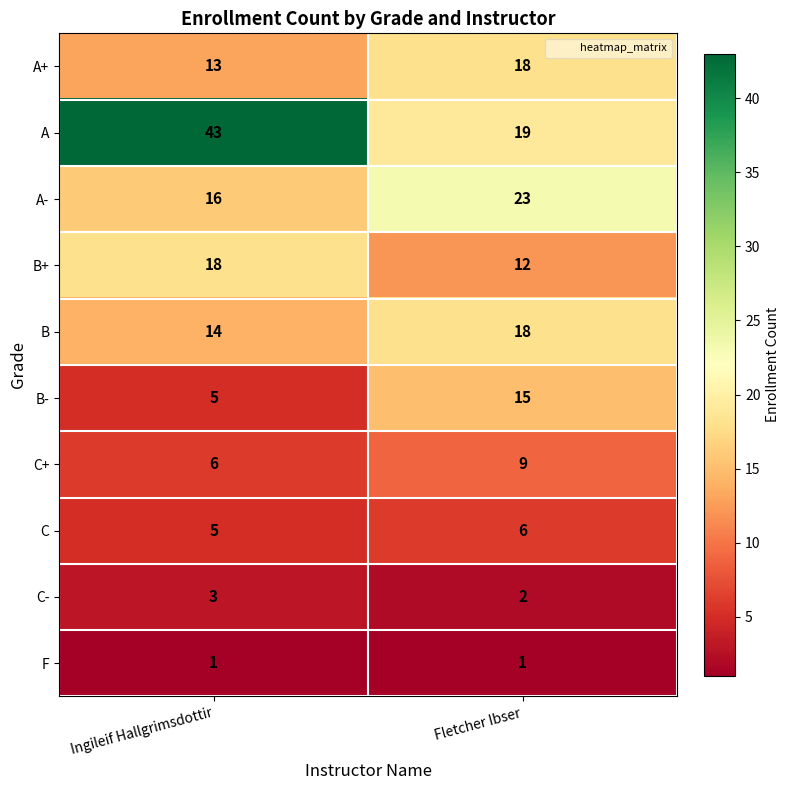

What is the total value across all series at Fletcher Ibser?

123